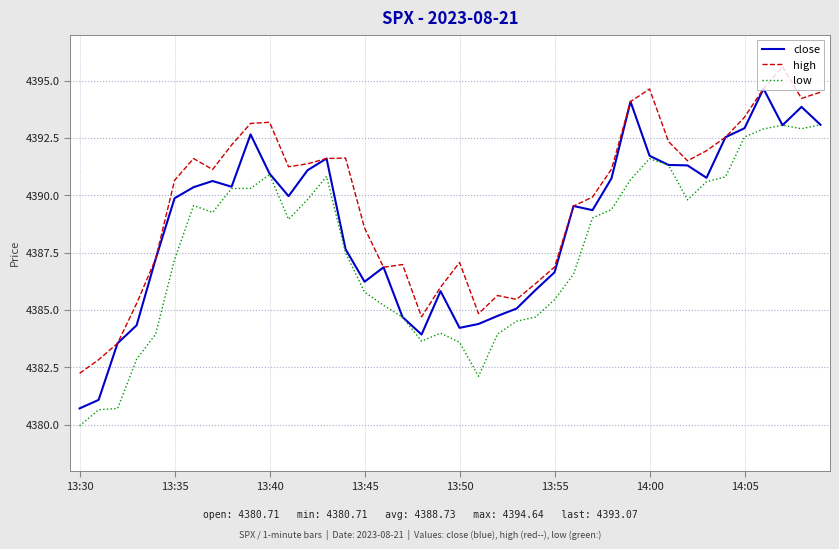

True or false: low and high intersect in this chart.

False